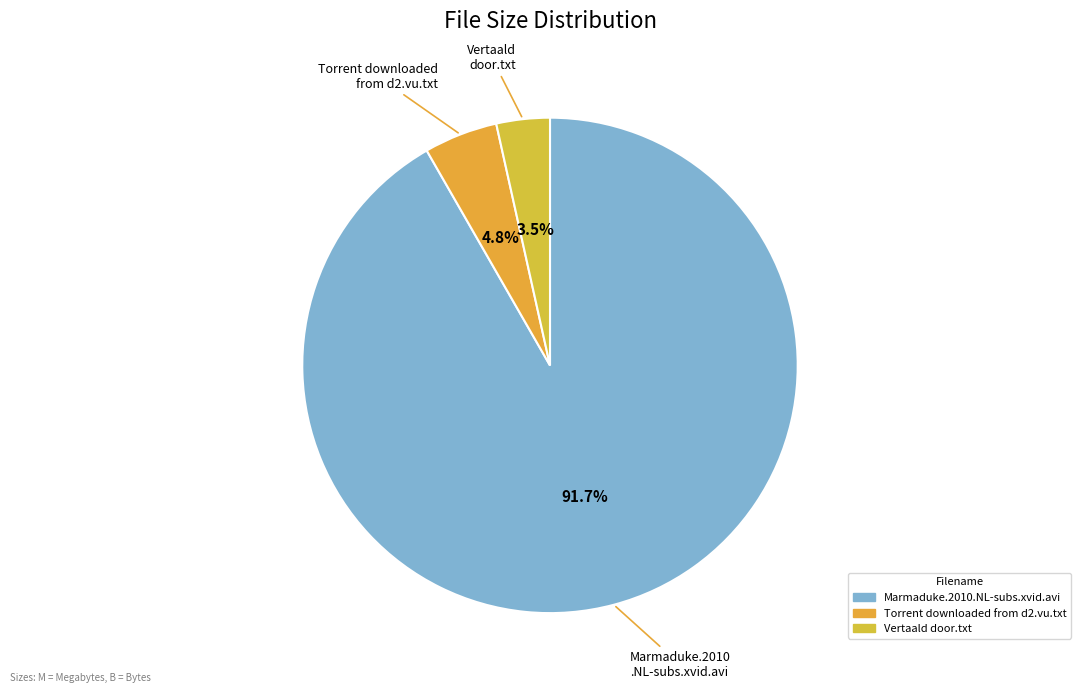

Rank the categories by value from highest to lowest.

Marmaduke.2010.NL-subs.xvid.avi, Torrent downloaded from d2.vu.txt, Vertaald door.txt